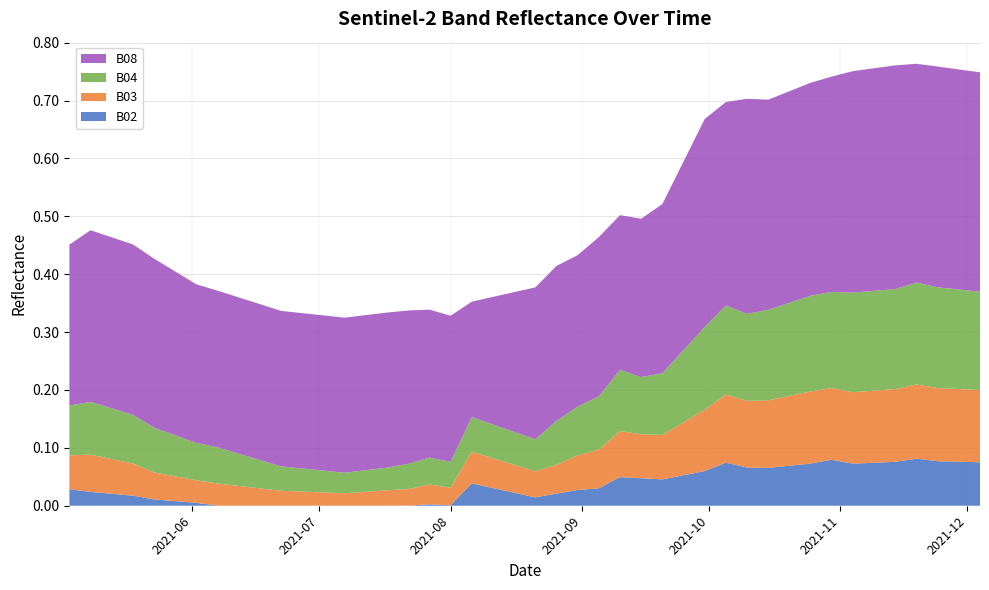

Reading left to right, transcribe all the data shown in this chart.

B02: 2021-05-03=0.0	2021-05-08=0.0	2021-05-18=0.0	2021-05-23=0.0	2021-05-28=0.0	2021-06-02=0.0	2021-06-07=0.0	2021-06-12=0.0	2021-06-17=0.0	2021-06-22=0.0	2021-07-07=0.0	2021-07-17=0.0	2021-07-22=0.0	2021-07-27=0.0	2021-08-01=0.0	2021-08-06=0.0	2021-08-11=0.0	2021-08-16=0.0	2021-08-21=0.0	2021-08-26=0.0	2021-08-31=0.0	2021-09-05=0.0	2021-09-10=0.0	2021-09-15=0.0	2021-09-20=0.0	2021-09-25=0.1	2021-09-30=0.1	2021-10-05=0.1	2021-10-10=0.1	2021-10-15=0.1	2021-10-20=0.1	2021-10-25=0.1	2021-10-30=0.1	2021-11-04=0.1	2021-11-09=0.1	2021-11-14=0.1	2021-11-19=0.1	2021-11-24=0.1	2021-11-29=0.1	2021-12-04=0.1
B03: 2021-05-03=0.1	2021-05-08=0.1	2021-05-18=0.1	2021-05-23=0.0	2021-05-28=0.0	2021-06-02=0.0	2021-06-07=0.0	2021-06-12=0.0	2021-06-17=0.0	2021-06-22=0.0	2021-07-07=0.0	2021-07-17=0.0	2021-07-22=0.0	2021-07-27=0.0	2021-08-01=0.0	2021-08-06=0.1	2021-08-11=0.1	2021-08-16=0.0	2021-08-21=0.0	2021-08-26=0.0	2021-08-31=0.1	2021-09-05=0.1	2021-09-10=0.1	2021-09-15=0.1	2021-09-20=0.1	2021-09-25=0.1	2021-09-30=0.1	2021-10-05=0.1	2021-10-10=0.1	2021-10-15=0.1	2021-10-20=0.1	2021-10-25=0.1	2021-10-30=0.1	2021-11-04=0.1	2021-11-09=0.1	2021-11-14=0.1	2021-11-19=0.1	2021-11-24=0.1	2021-11-29=0.1	2021-12-04=0.1
B04: 2021-05-03=0.1	2021-05-08=0.1	2021-05-18=0.1	2021-05-23=0.1	2021-05-28=0.1	2021-06-02=0.1	2021-06-07=0.1	2021-06-12=0.1	2021-06-17=0.0	2021-06-22=0.0	2021-07-07=0.0	2021-07-17=0.0	2021-07-22=0.0	2021-07-27=0.0	2021-08-01=0.0	2021-08-06=0.1	2021-08-11=0.1	2021-08-16=0.1	2021-08-21=0.1	2021-08-26=0.1	2021-08-31=0.1	2021-09-05=0.1	2021-09-10=0.1	2021-09-15=0.1	2021-09-20=0.1	2021-09-25=0.1	2021-09-30=0.1	2021-10-05=0.2	2021-10-10=0.2	2021-10-15=0.2	2021-10-20=0.2	2021-10-25=0.2	2021-10-30=0.2	2021-11-04=0.2	2021-11-09=0.2	2021-11-14=0.2	2021-11-19=0.2	2021-11-24=0.2	2021-11-29=0.2	2021-12-04=0.2
B08: 2021-05-03=0.3	2021-05-08=0.3	2021-05-18=0.3	2021-05-23=0.3	2021-05-28=0.3	2021-06-02=0.3	2021-06-07=0.3	2021-06-12=0.3	2021-06-17=0.3	2021-06-22=0.3	2021-07-07=0.3	2021-07-17=0.3	2021-07-22=0.3	2021-07-27=0.3	2021-08-01=0.3	2021-08-06=0.2	2021-08-11=0.2	2021-08-16=0.2	2021-08-21=0.3	2021-08-26=0.3	2021-08-31=0.3	2021-09-05=0.3	2021-09-10=0.3	2021-09-15=0.3	2021-09-20=0.3	2021-09-25=0.3	2021-09-30=0.4	2021-10-05=0.4	2021-10-10=0.4	2021-10-15=0.4	2021-10-20=0.4	2021-10-25=0.4	2021-10-30=0.4	2021-11-04=0.4	2021-11-09=0.4	2021-11-14=0.4	2021-11-19=0.4	2021-11-24=0.4	2021-11-29=0.4	2021-12-04=0.4